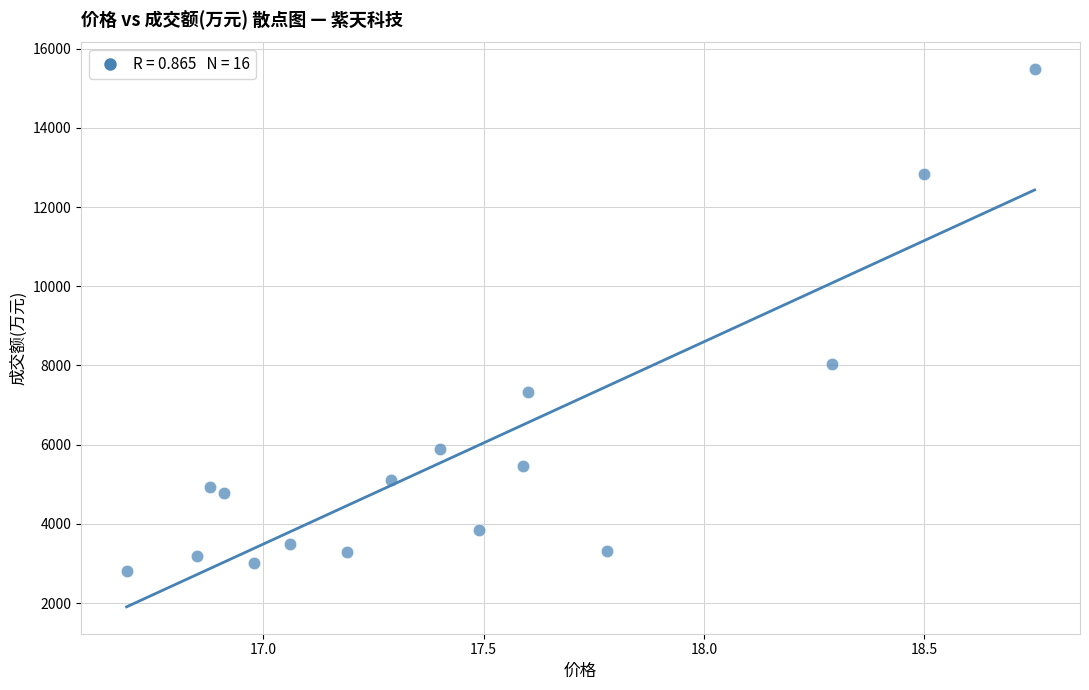

What is the range of Y values (max minus min)?

12673